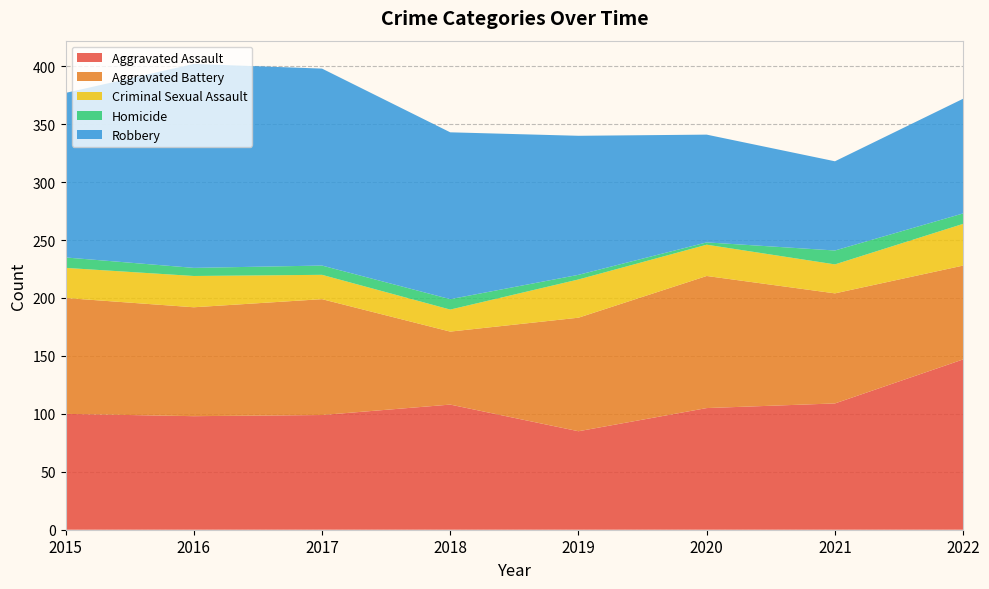

Reading left to right, transcribe all the data shown in this chart.

Aggravated Assault: 100	98	99	108	85	105	109	147
Aggravated Battery: 100	94	100	63	98	114	95	81
Criminal Sexual Assault: 26	27	21	19	33	27	25	36
Homicide: 9	7	8	9	4	2	12	9
Robbery: 142	176	170	144	120	93	77	99